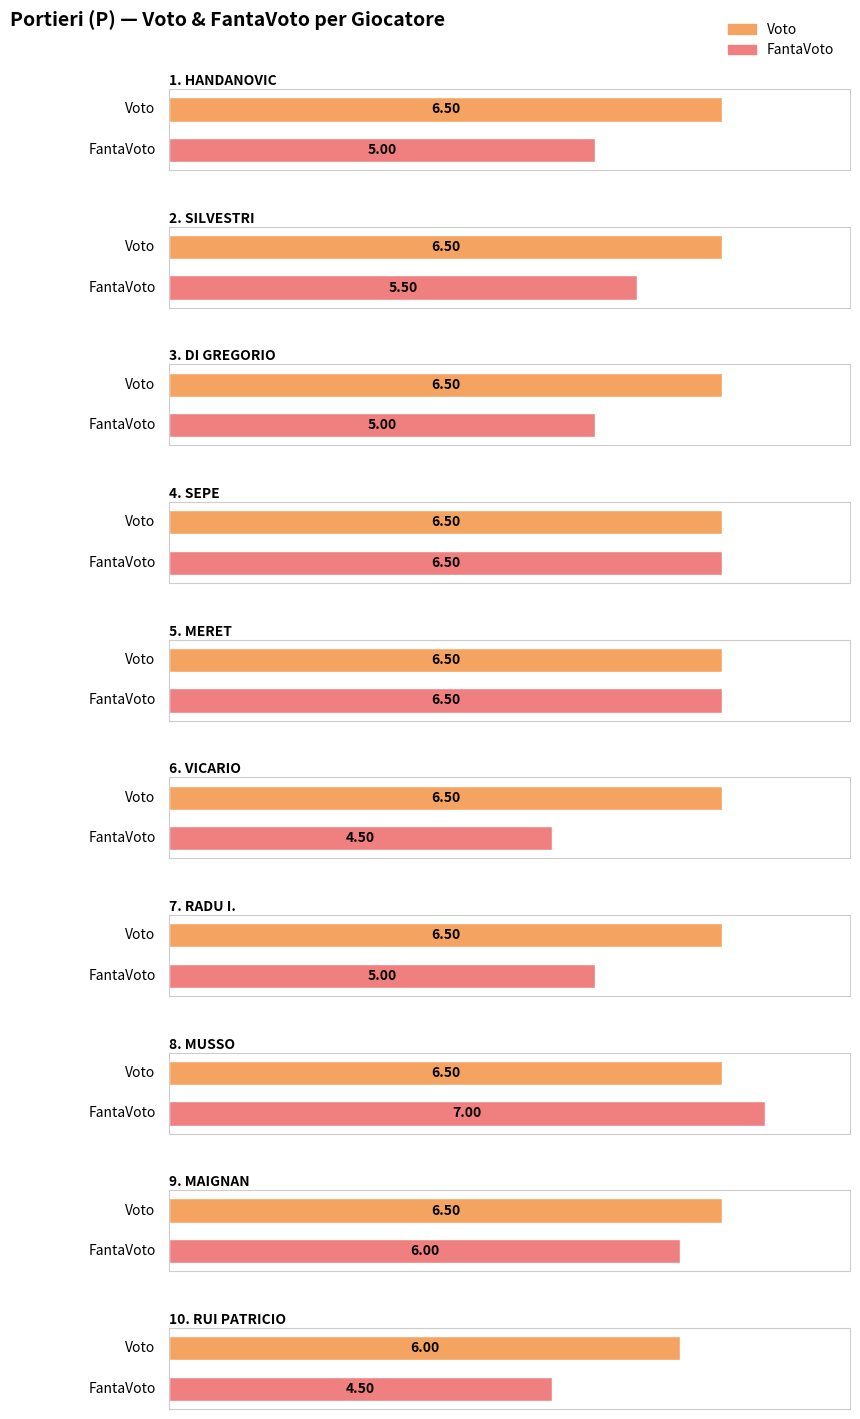

At which label does FantaVoto reach its minimum?

VICARIO